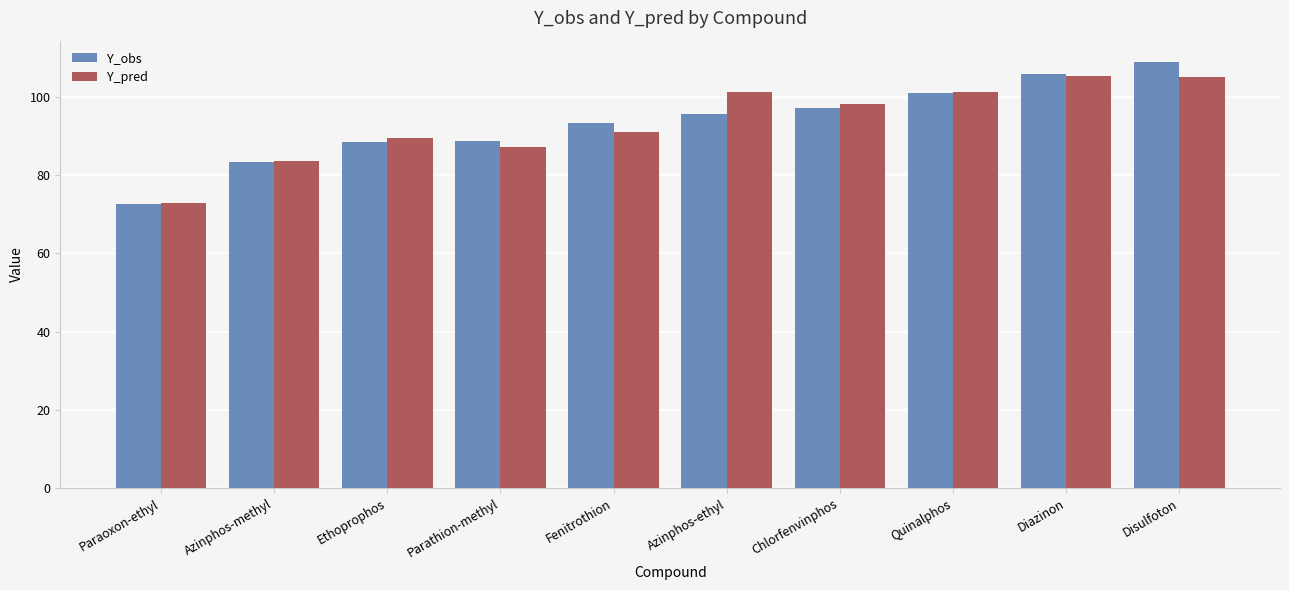

At Disulfoton, list the series in order from largest to smallest.

Y_obs, Y_pred